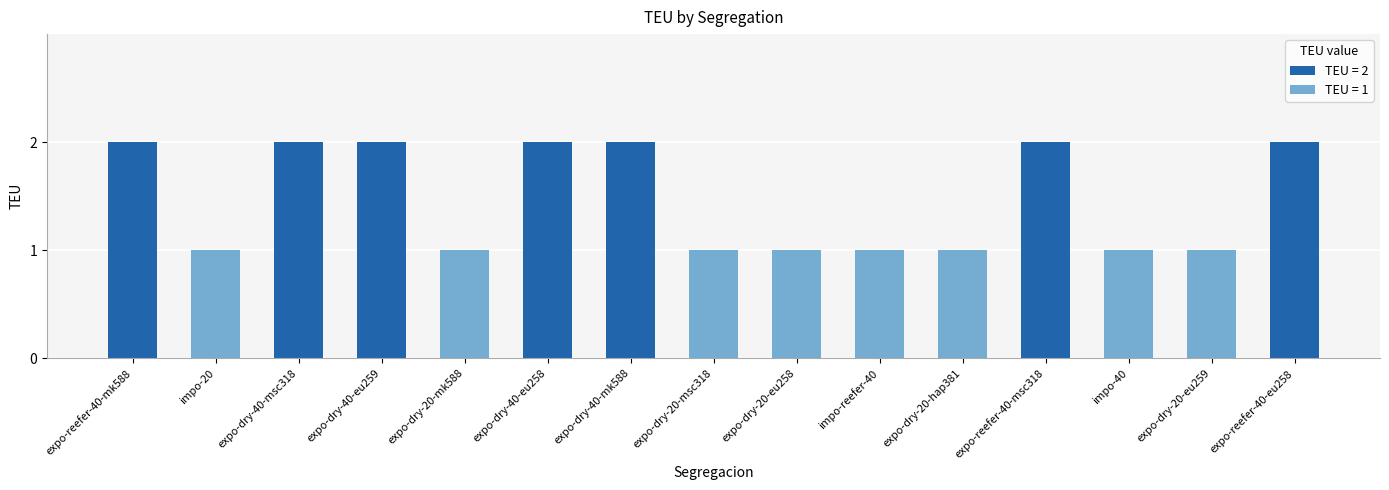

Is it true that the value at S10 is 1?

False